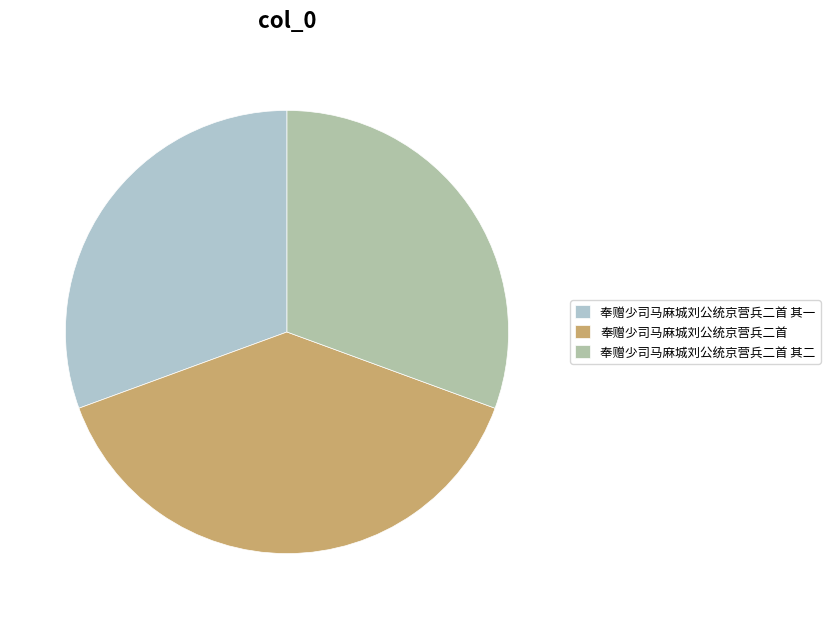

What is the ratio of the value at 奉赠少司马麻城刘公统京营兵二首 其二 to the value at 奉赠少司马麻城刘公统京营兵二首?

0.8